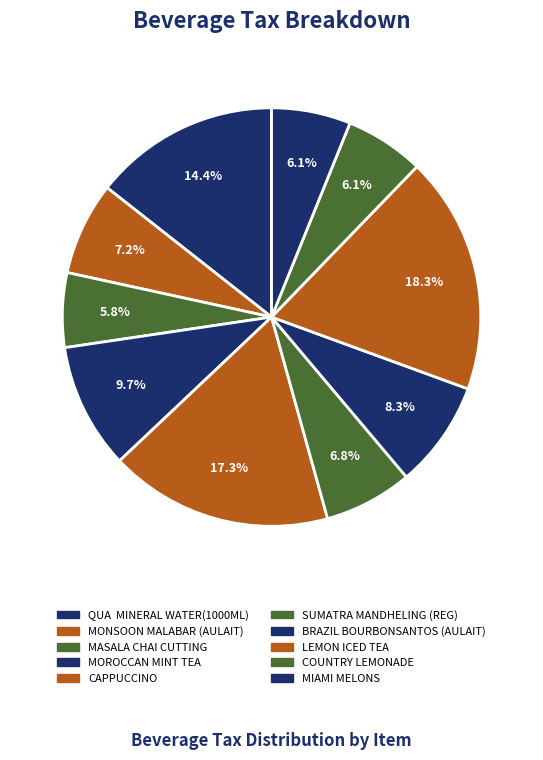

Combined, do MIAMI MELONS and SUMATRA MANDHELING (REG) account for over 50%?

No